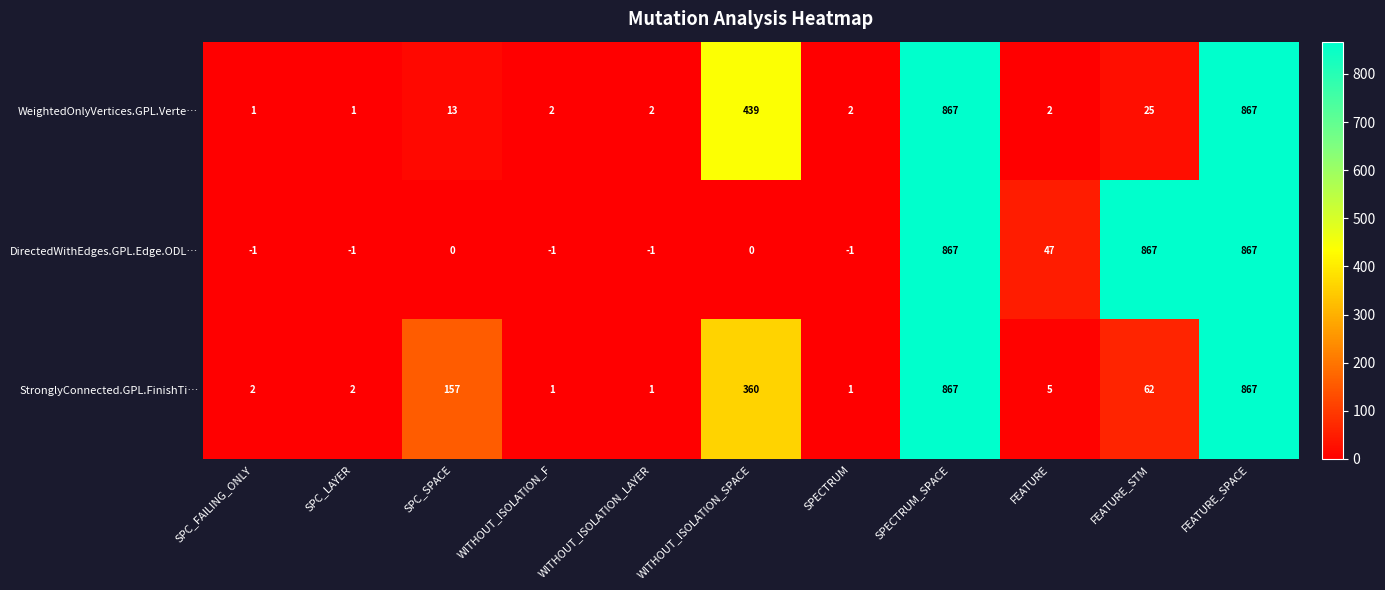

True or false: WeightedOnlyVertices.GPL.Verte… has a value of 867 at FEATURE_SPACE.

True